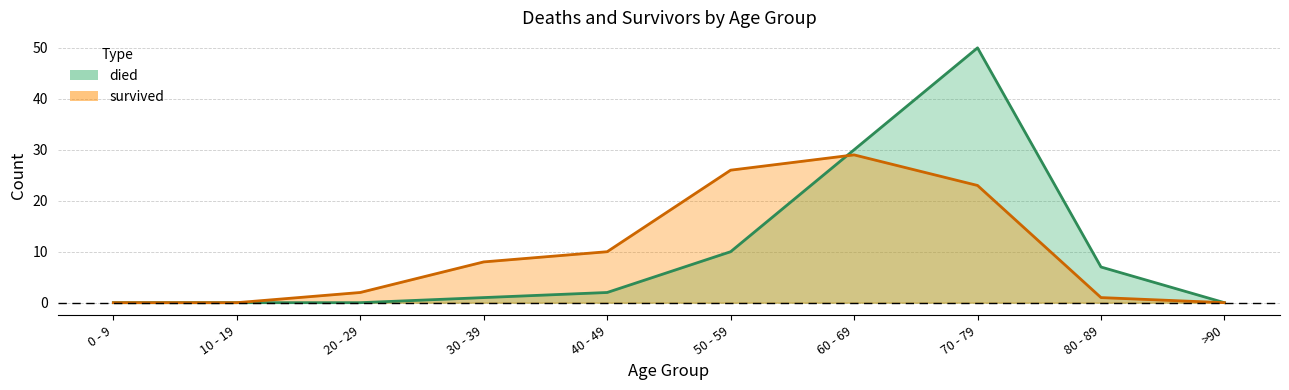

What is the sum of all survived values?

99